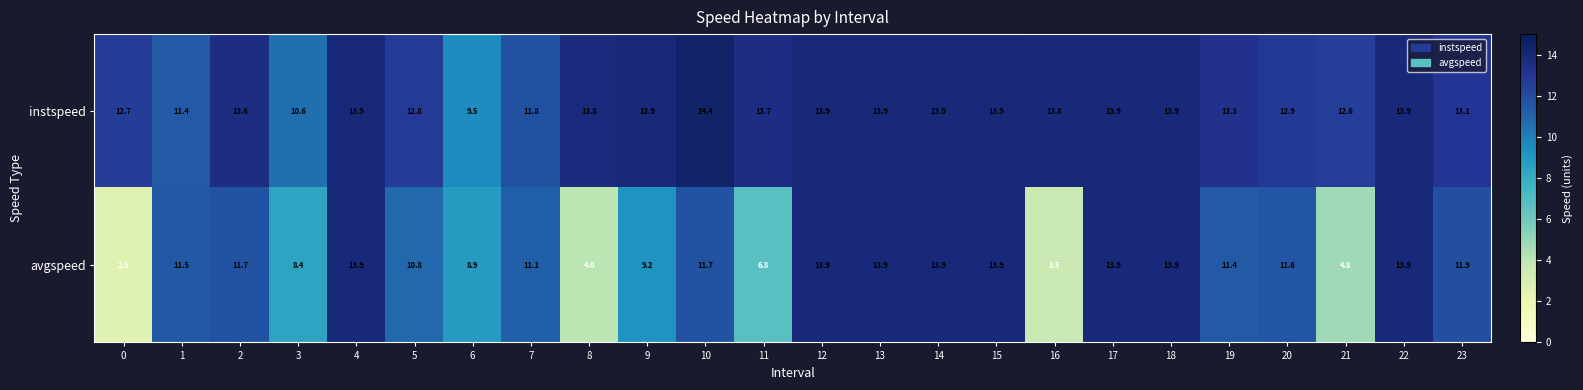

List the series in order of their peak value, lowest first.

avgspeed, instspeed